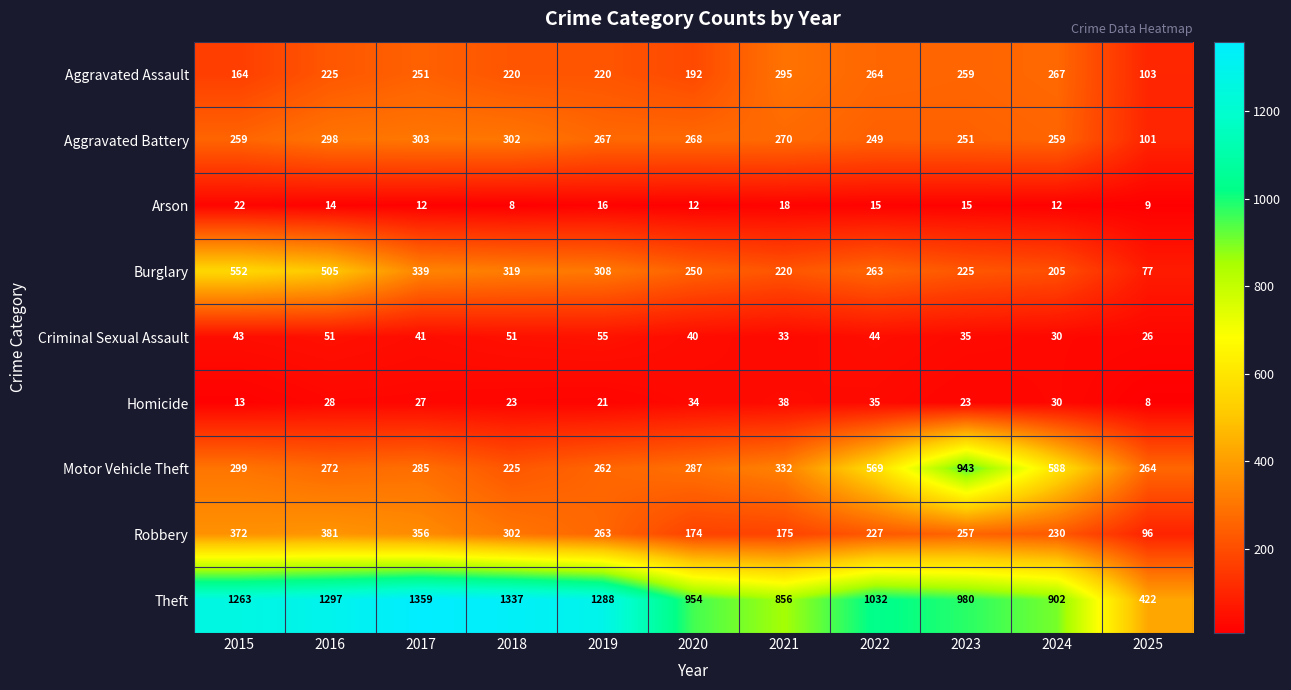

Which series has the widest spread of values?

Theft